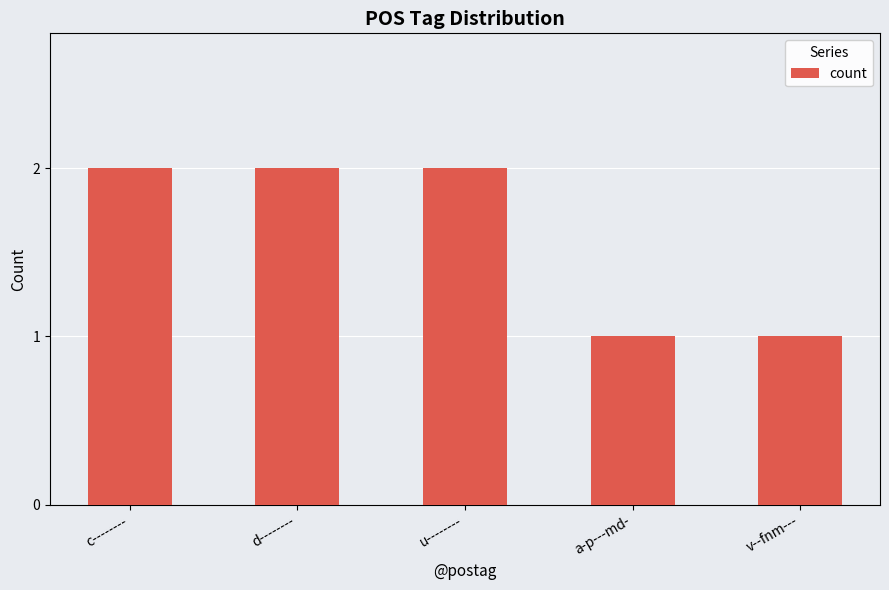

Are the bars grouped side by side (vs. stacked)?

No